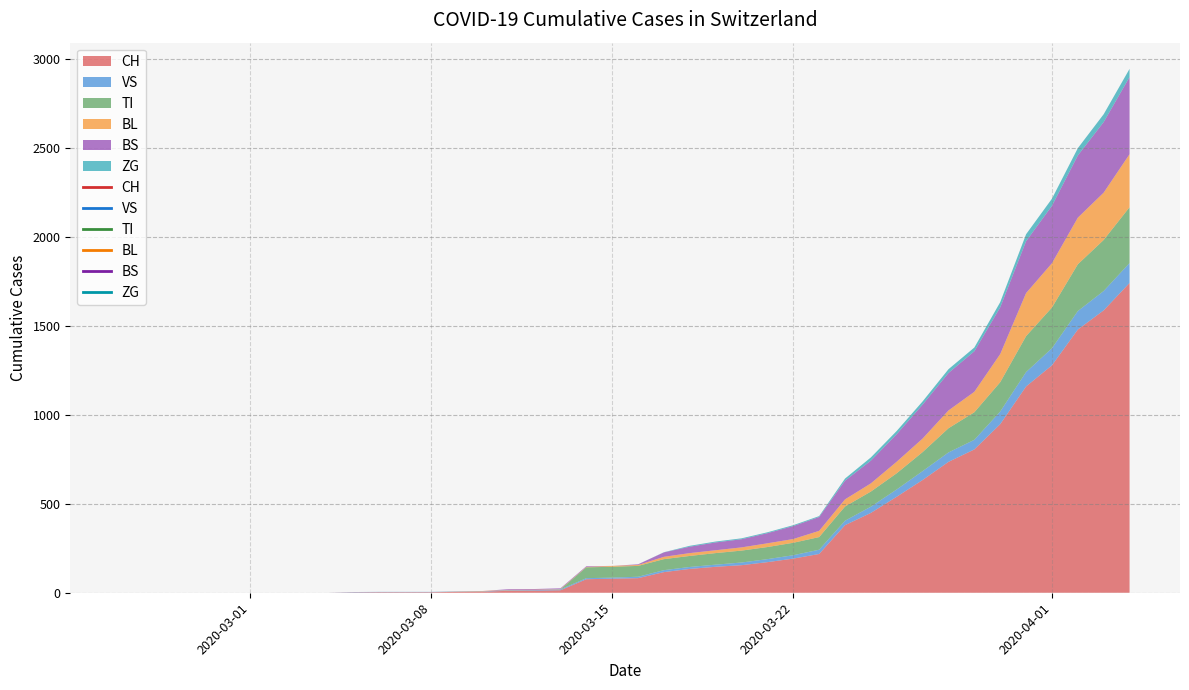

Rank the categories by BL value from lowest to highest.

0, 1, 2, 3, 4, 5, 6, 7, 8, 9, 10, 11, 12, 13, 14, 15, 16, 17, 18, 19, 20, 21, 22, 23, 24, 25, 26, 27, 28, 29, 30, 31, 32, 33, 34, 35, 36, 37, 38, 39